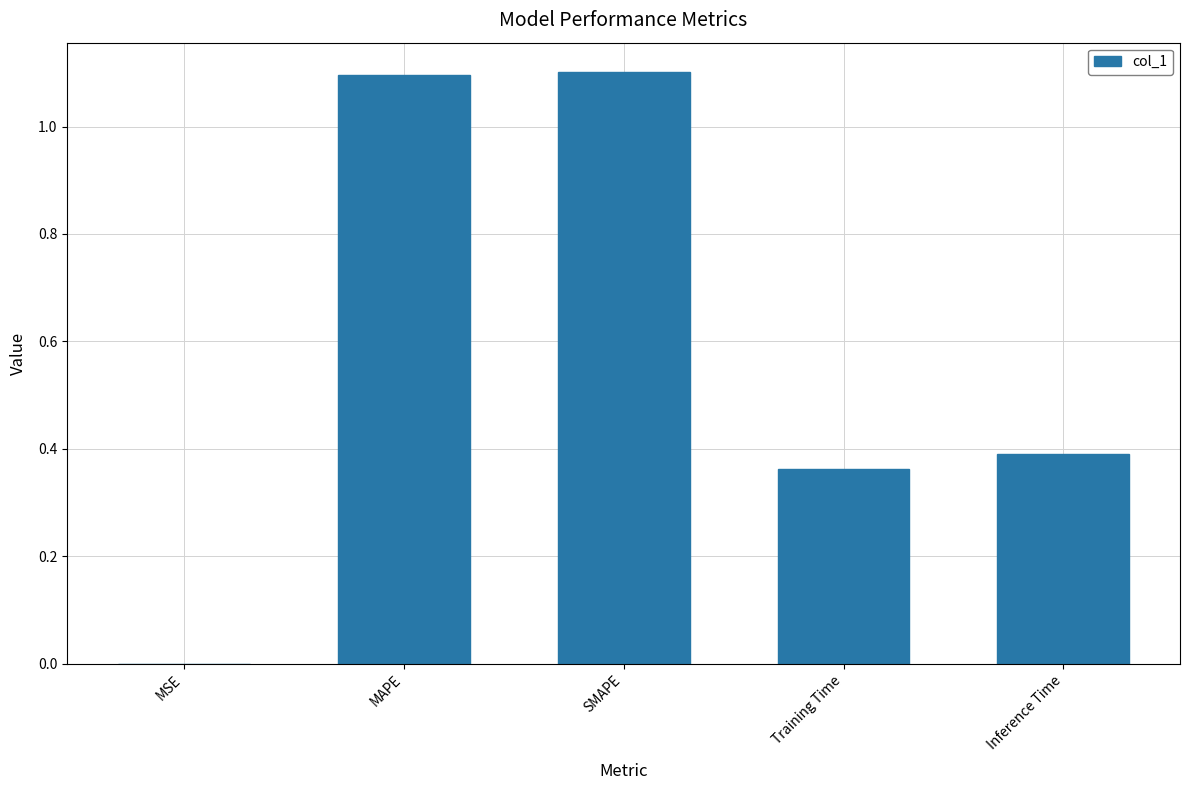

Where is the data nearest to the value 0?

MSE